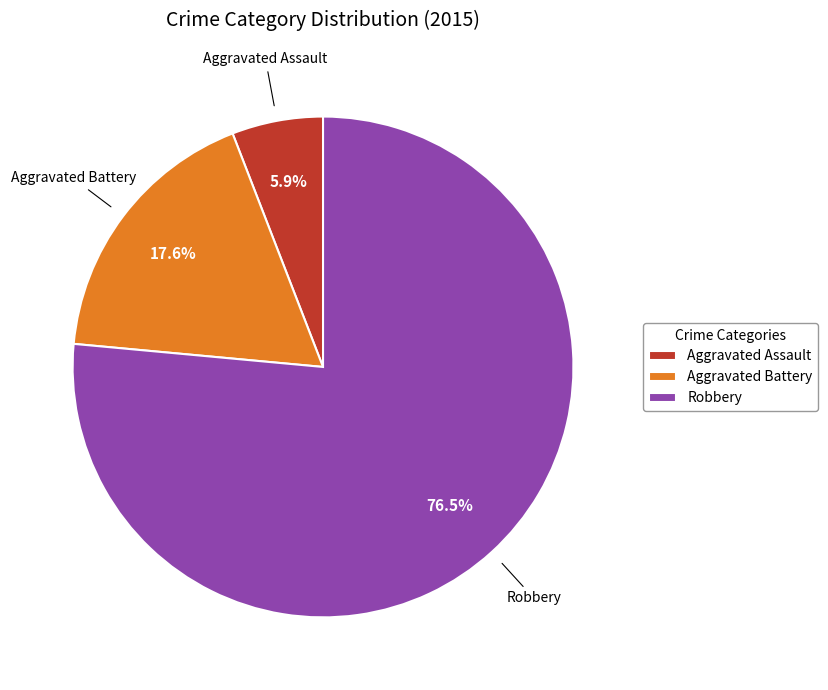

What is the smallest slice in the pie chart?

Aggravated Assault